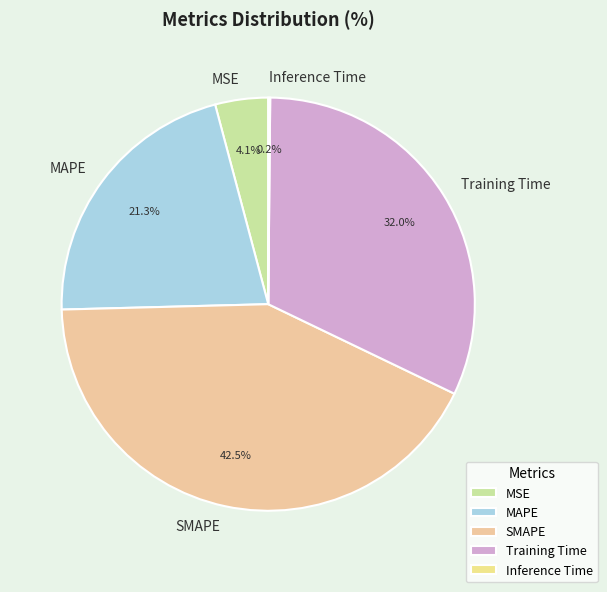

Between Training Time and MAPE, which is larger?

Training Time